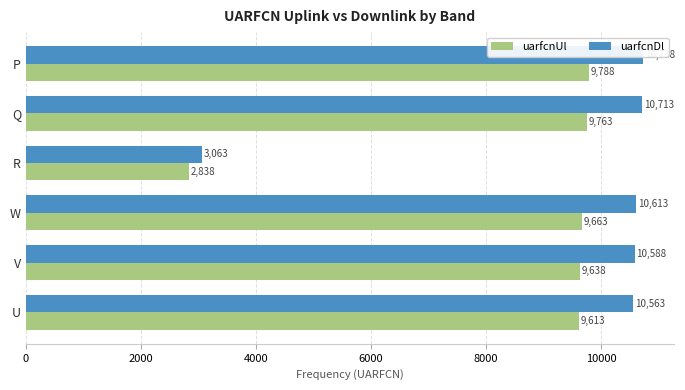

What is the difference between the maximum and second lowest values in the uarfcnDl series?

175